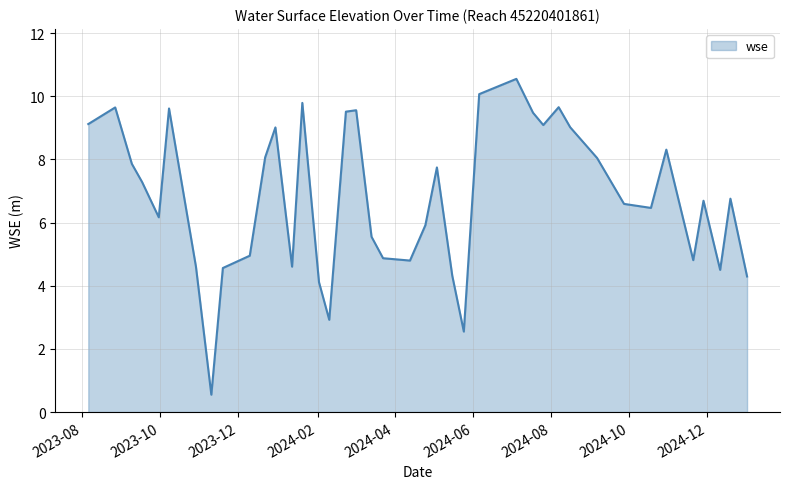

What is the maximum value shown in the chart?

10.5